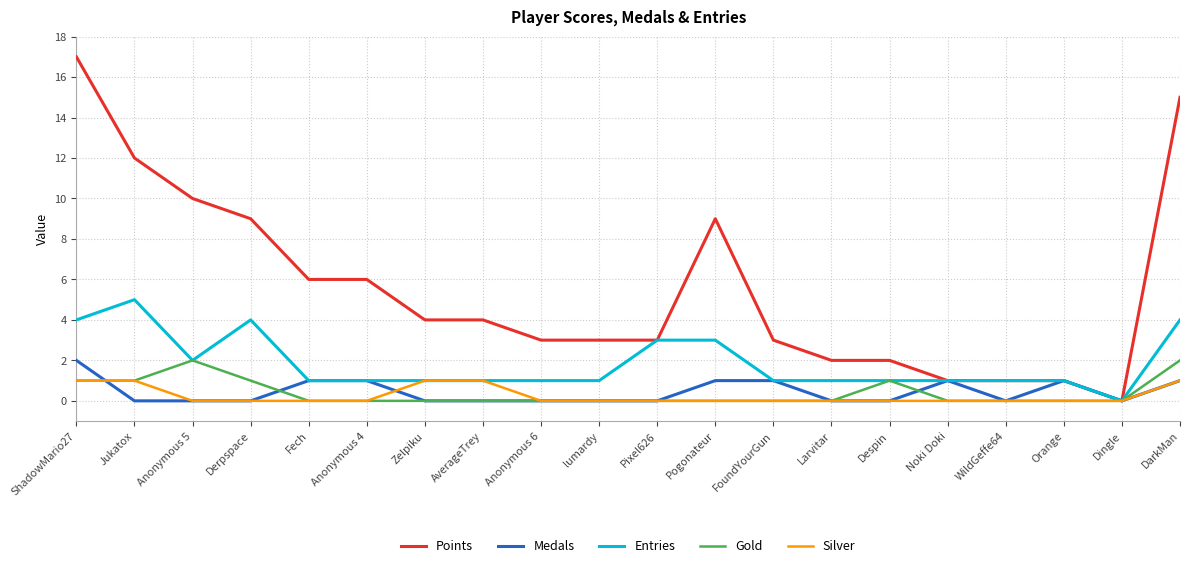

True or false: Entries has more than 0 points higher than both neighbors.

True